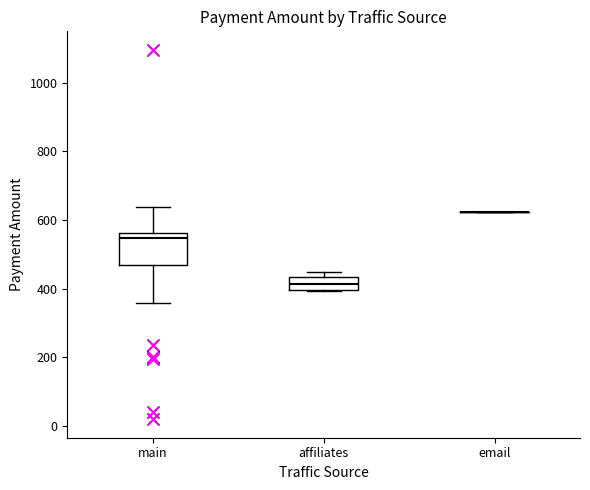

Reading left to right, transcribe this box plot: for each box, give where its median line is, the range the box spans, and where its two whiskers end, as read against the y-axis. The values are not printed on the chart, so give them approximately, as read against the axis.

main: median 540, box 460 to 560, whiskers 360 to 640
affiliates: median 420, box 400 to 440, whiskers 400 to 440 (just above the box's upper edge)
email: box collapsed to a line at 620, whiskers 620 to 620